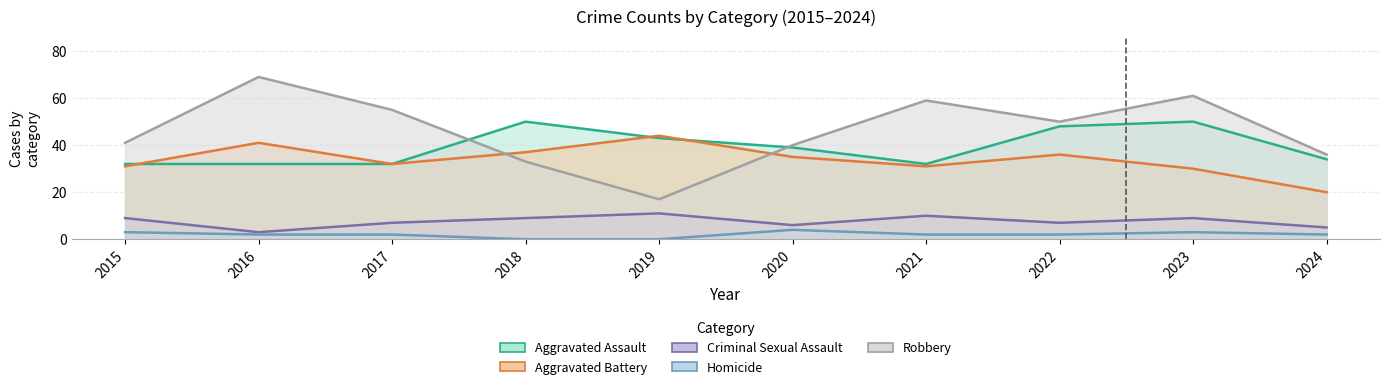

The Criminal Sexual Assault series shows 3 at 2016. True or false?

True